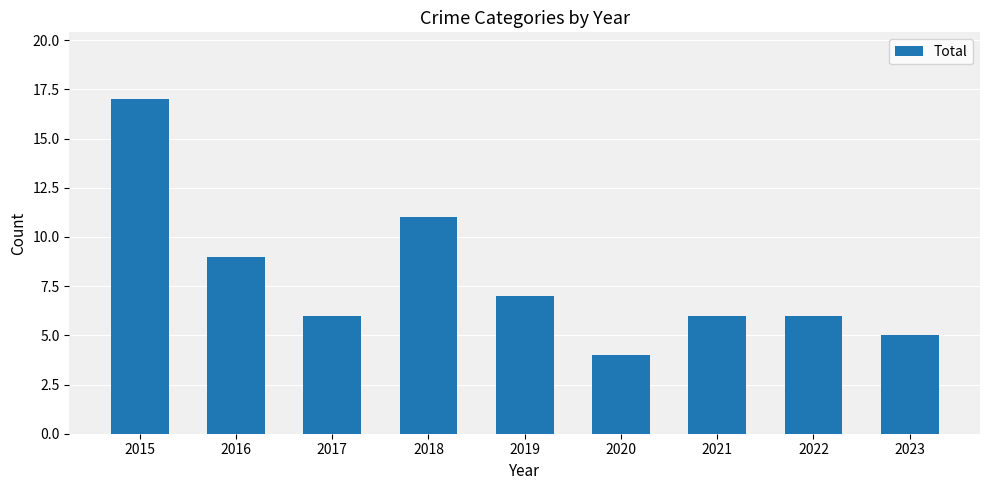

What is the value of the 9th bar from the left?

5